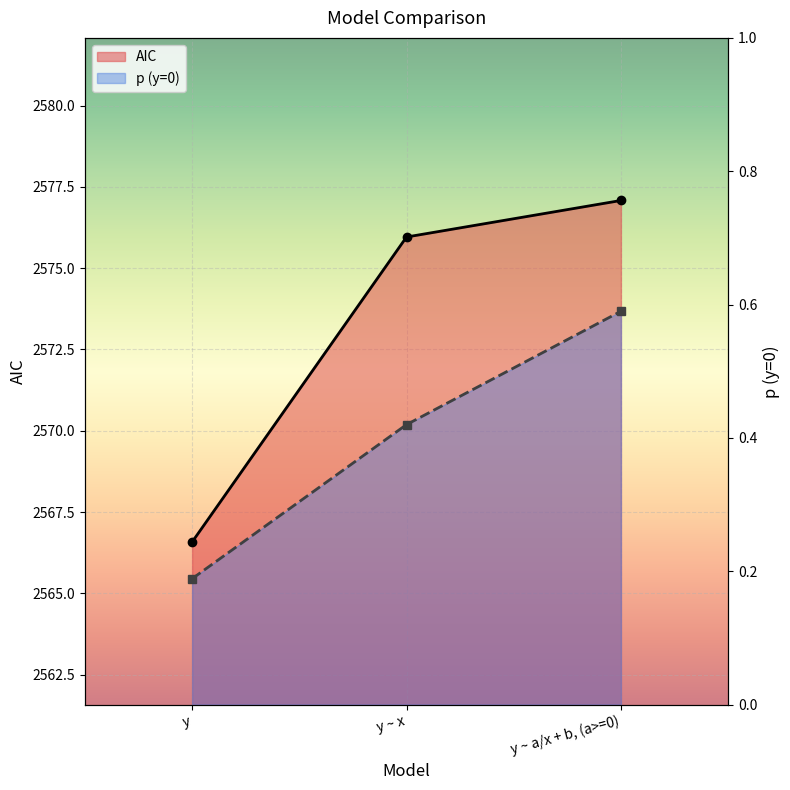

What is the highest value of the p (y=0) series?

0.6